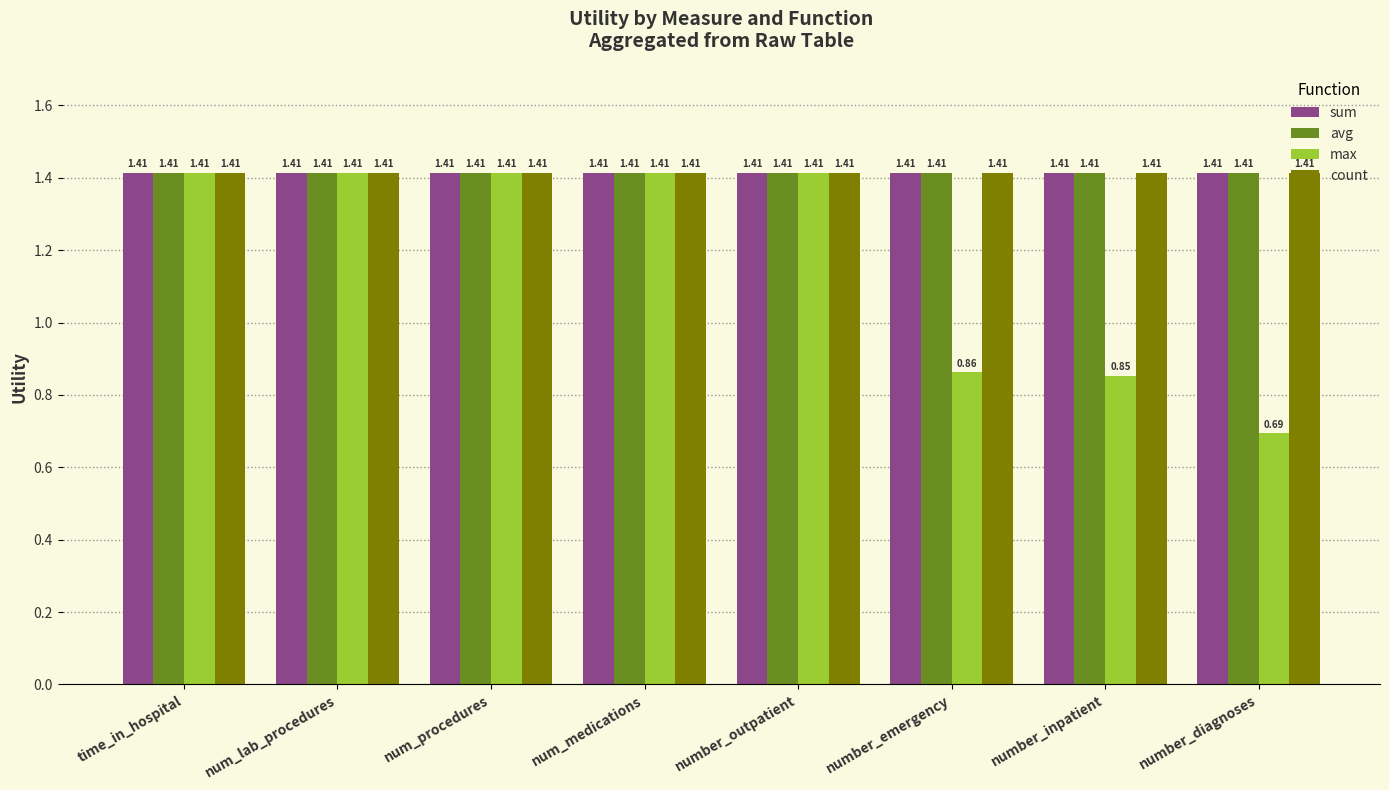

Are the bars grouped side by side (vs. stacked)?

Yes